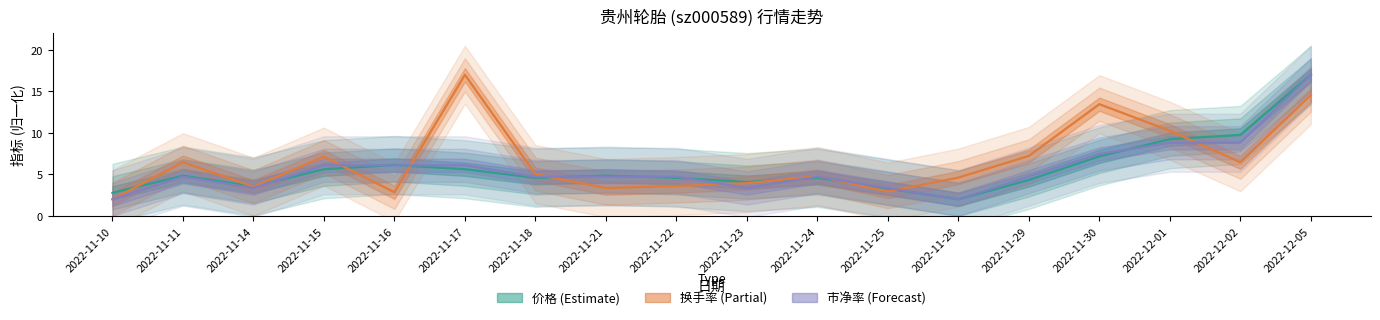

What is the difference between the second highest and minimum values in the 市净率 (Forecast) series?

6.8